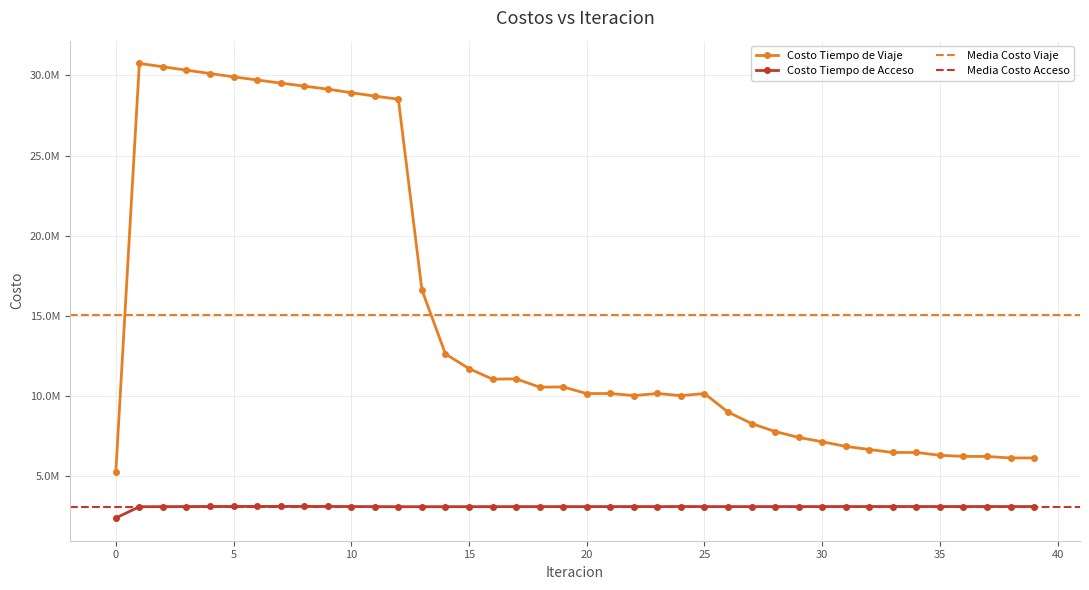

What is the difference between the second highest and minimum values in the Costo Tiempo de Acceso series?

721285.4